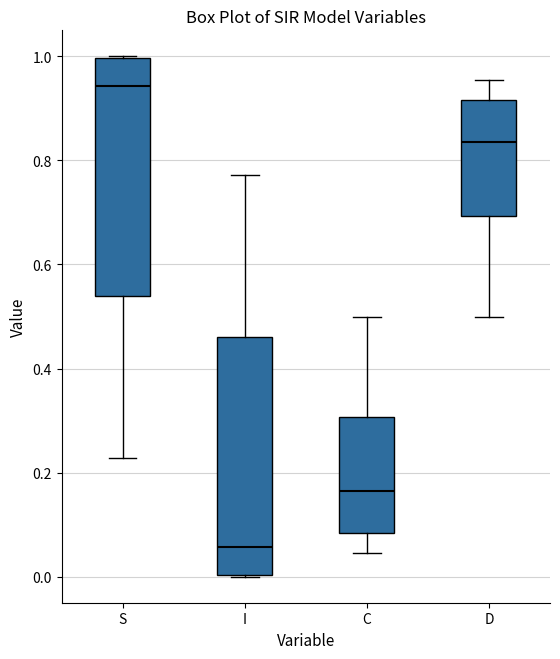

Which box has the lowest median line?

I